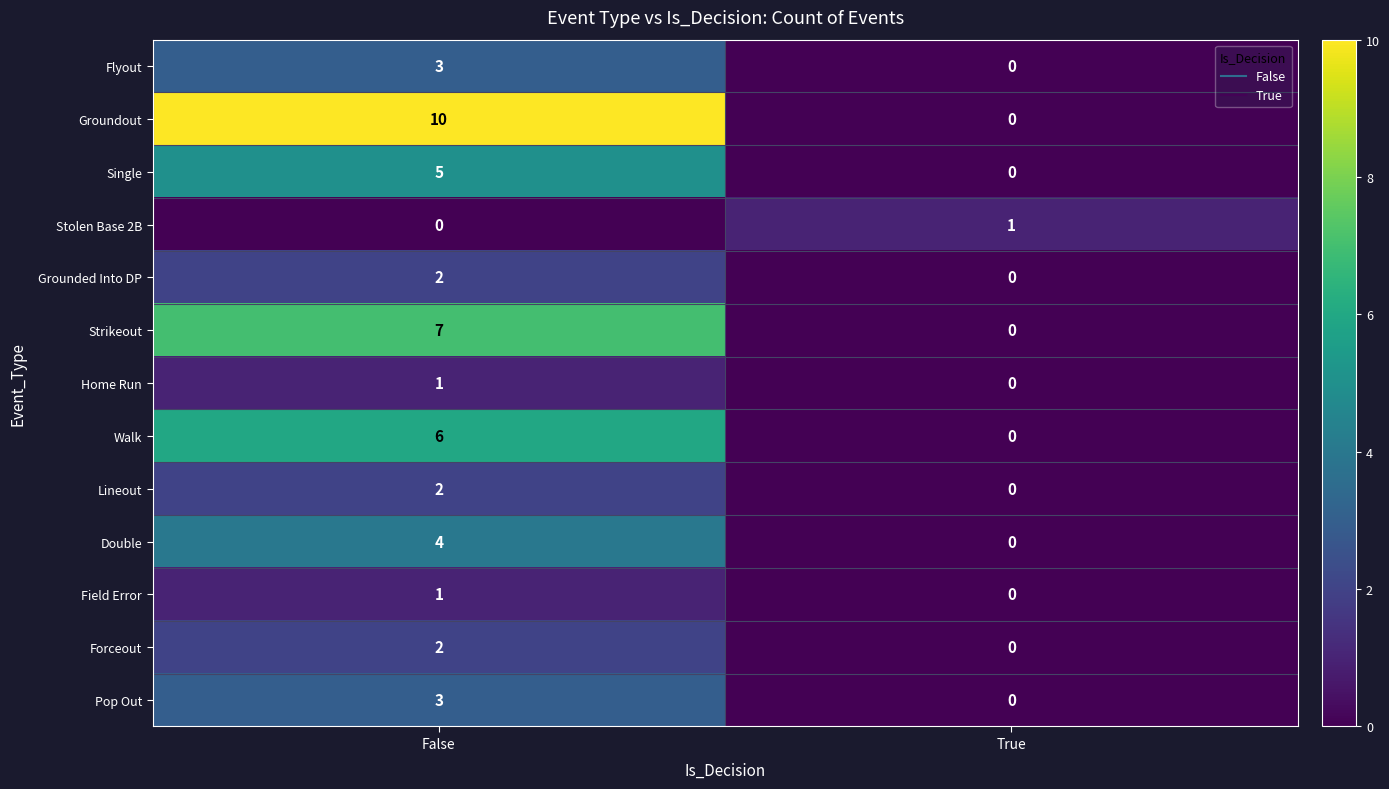

Which series changed the most between False and True?

Groundout